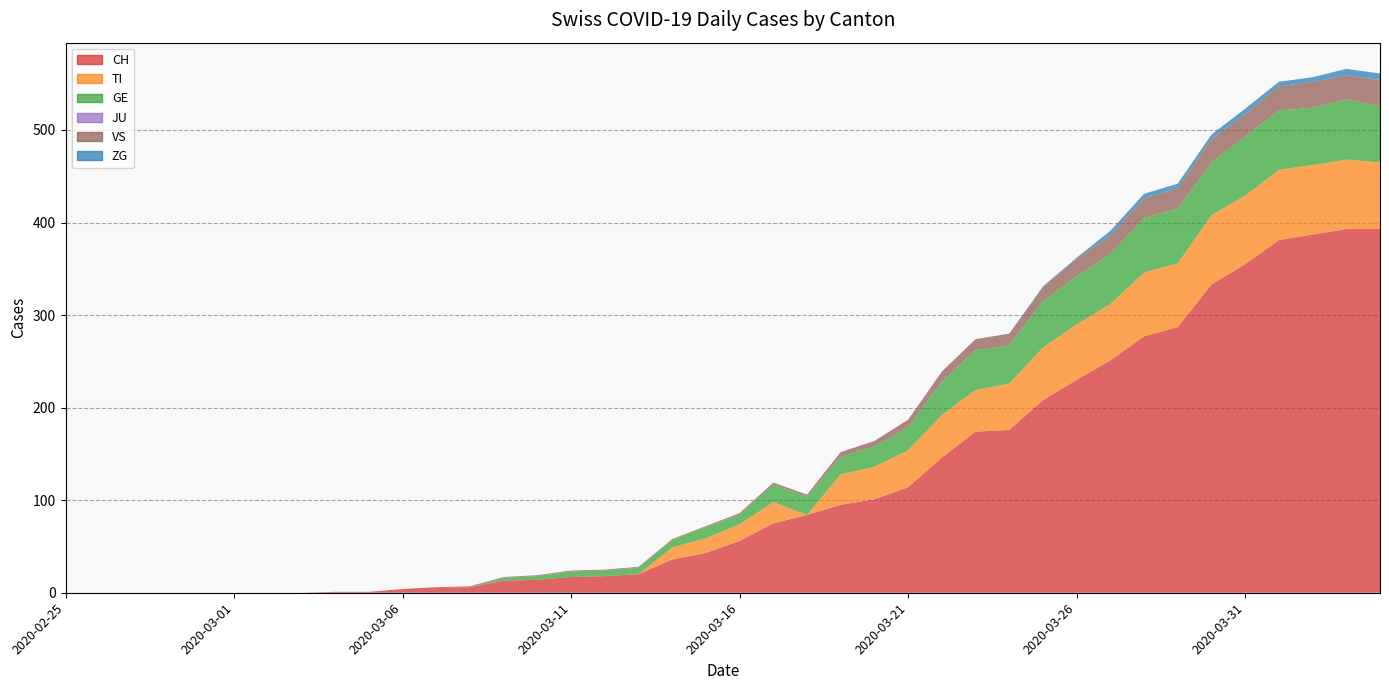

Is it true that CH equals -135 at 2020-03-06?

False